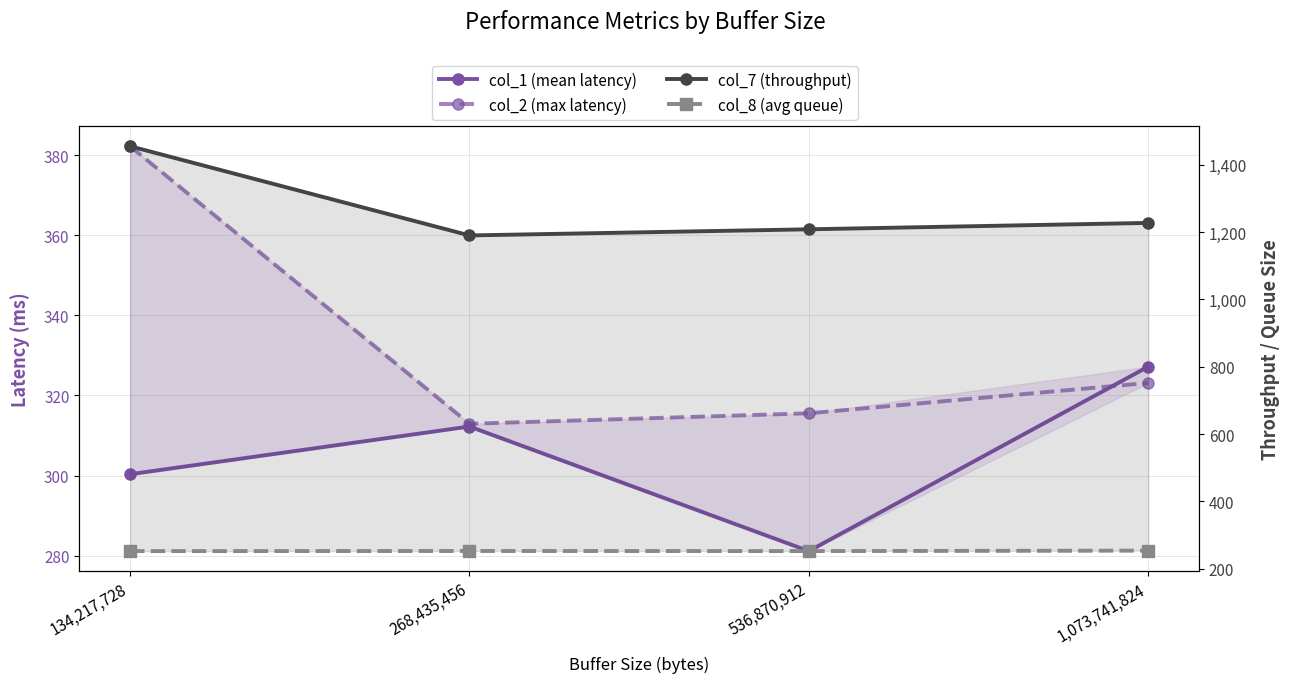

What is the difference between the col_2 (max latency) values at 536,870,912 and 134,217,728?

66.7